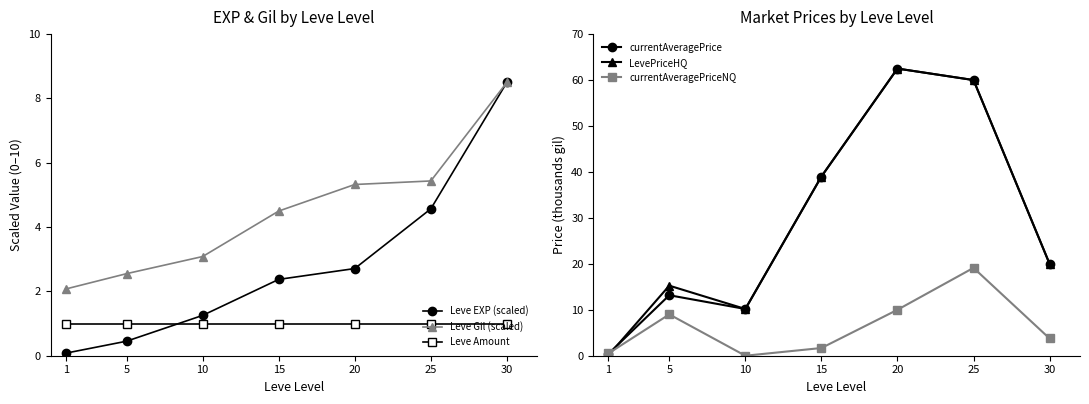

Which series has the largest range (max minus min)?

LevePriceHQ